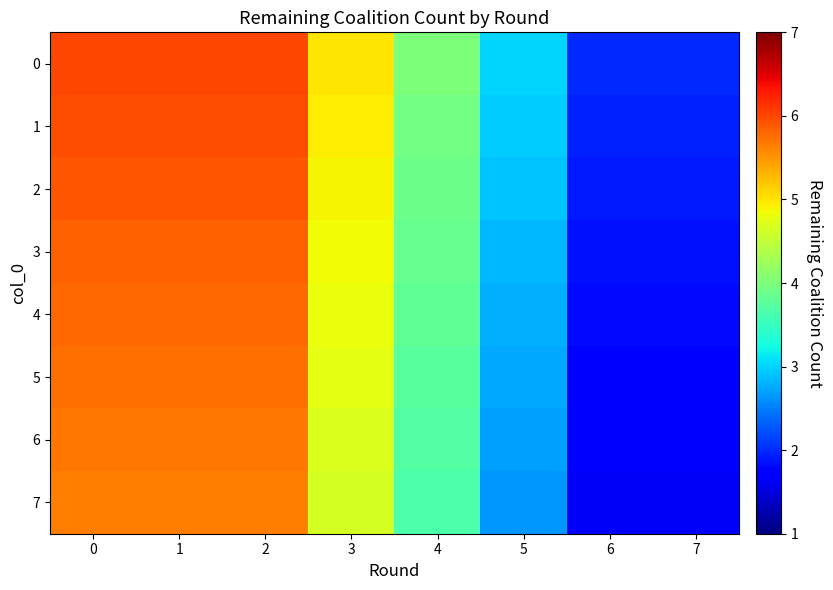

What is the total value across all series at 0?

46.6